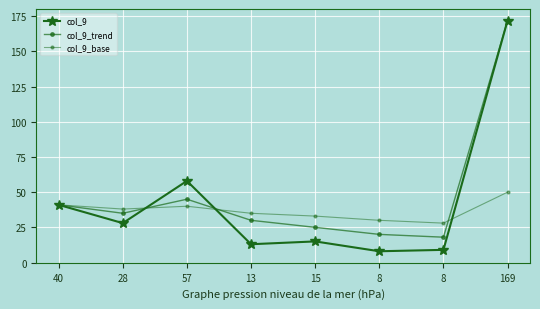

At how many categories does at least one series exceed 162?

1